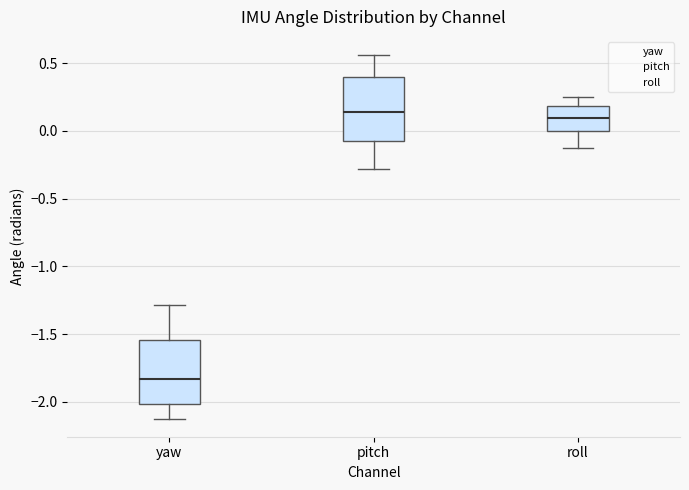

Where is the upper edge of the box for pitch on the y-axis? The values are not printed on the chart, so give them approximately, as read against the axis.

0.40